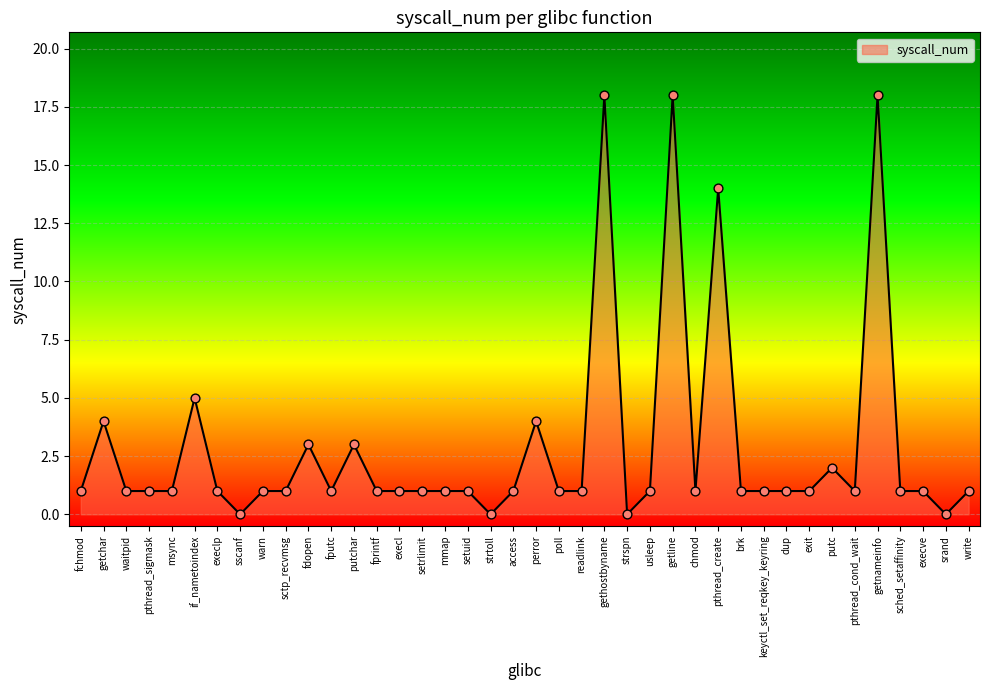

What is the ratio of the value at getline to the value at keyctl_set_reqkey_keyring?

18.0